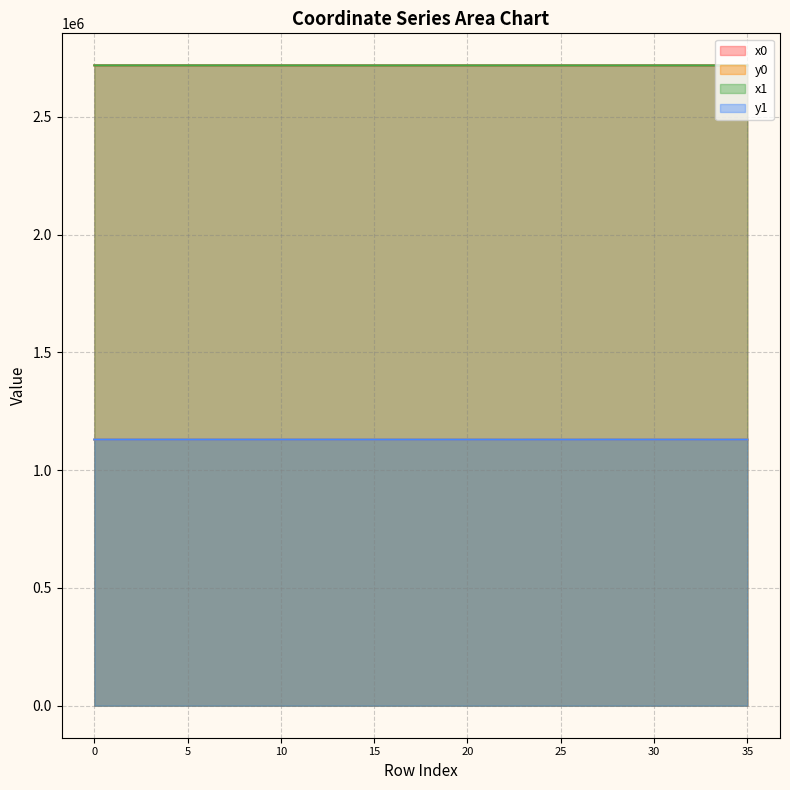

The value of y1 at 1 is 1130244.6. True or false?

True